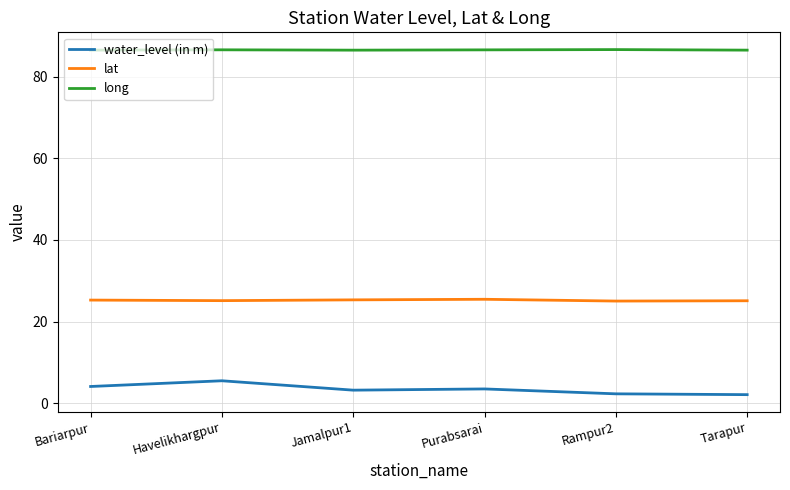

What is the difference between the second highest and second lowest values in the lat series?

0.2